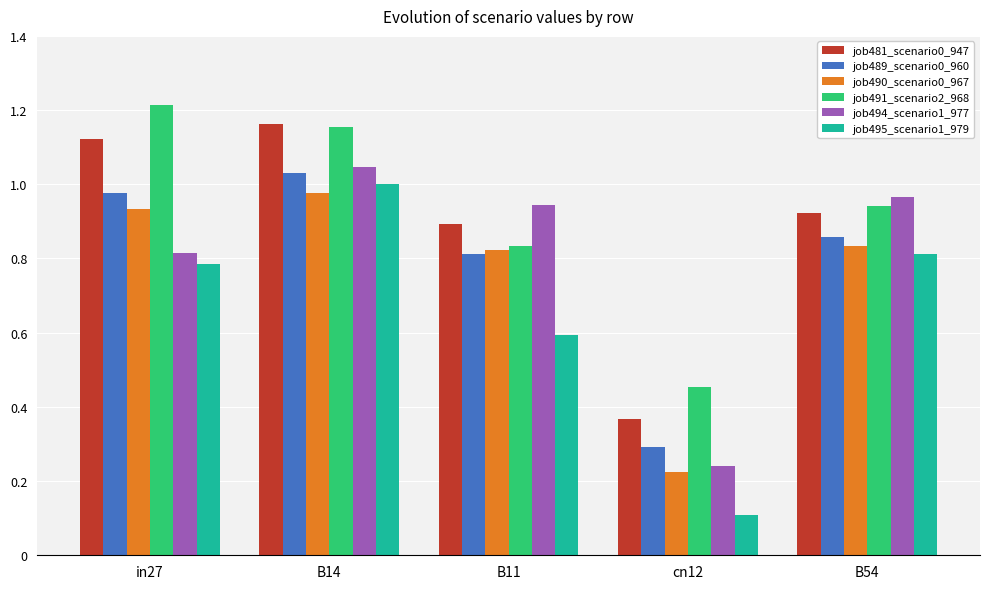

Rank the series at B54 from highest to lowest value.

job494_scenario1_977, job491_scenario2_968, job481_scenario0_947, job489_scenario0_960, job490_scenario0_967, job495_scenario1_979